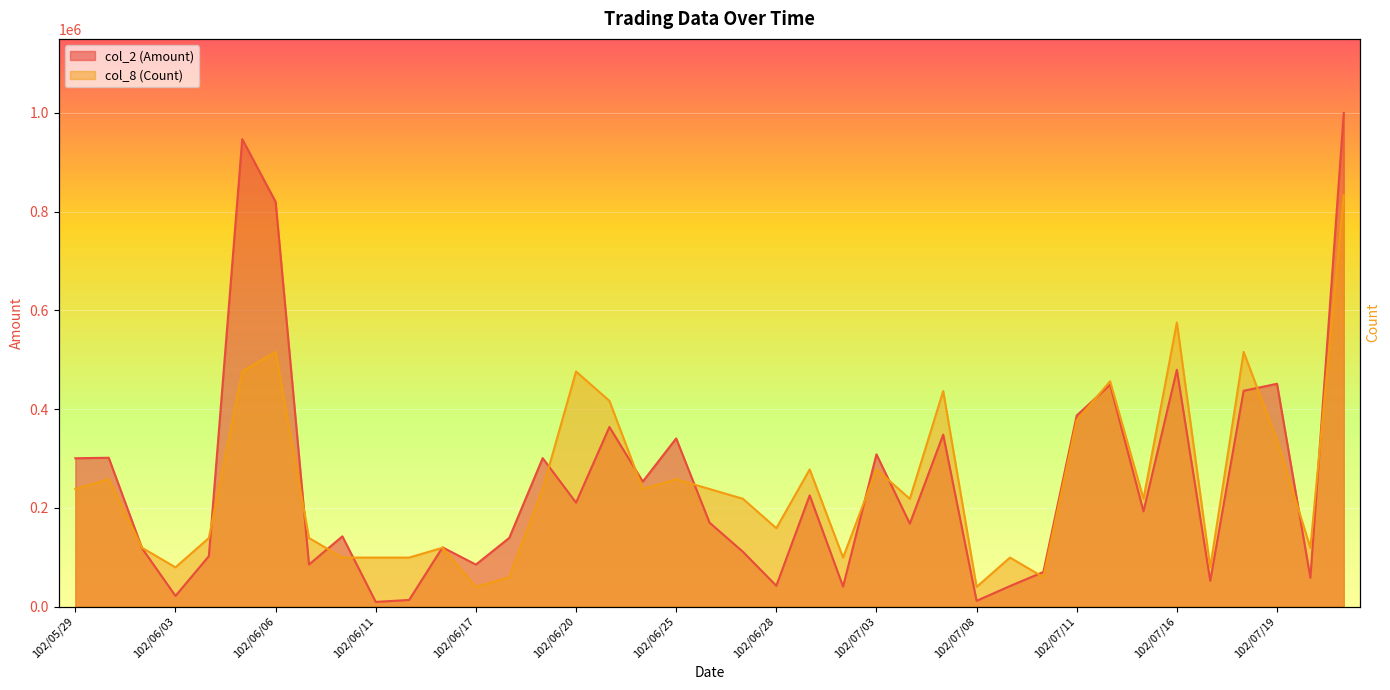

Rank the series by their maximum value, from lowest to highest.

col_8 (Count), col_2 (Amount)